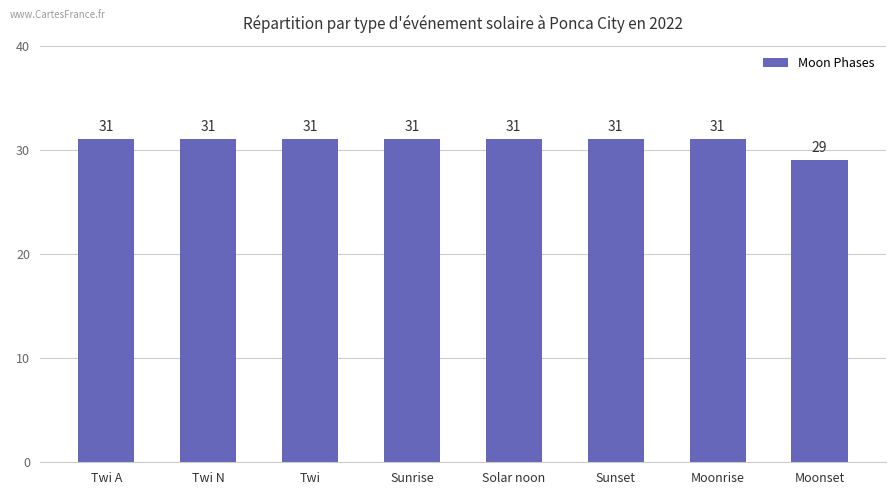

How many values are between 31 and 32?

7